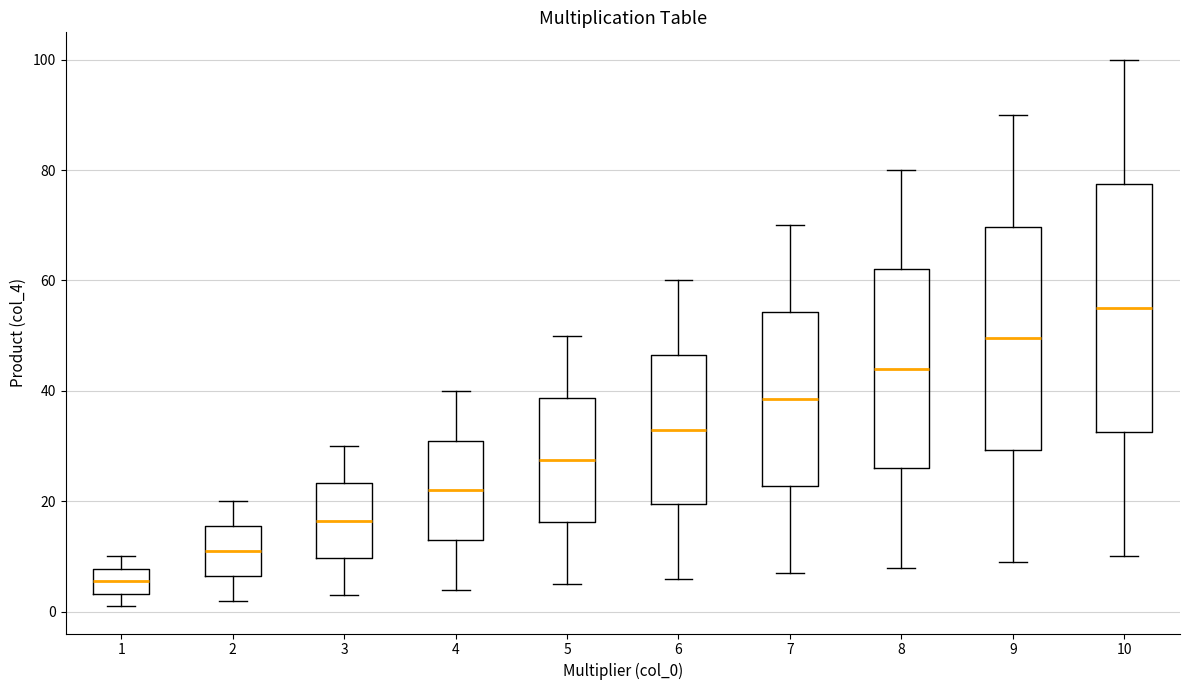

Which box is the tallest, from its lower edge to its upper edge?

10